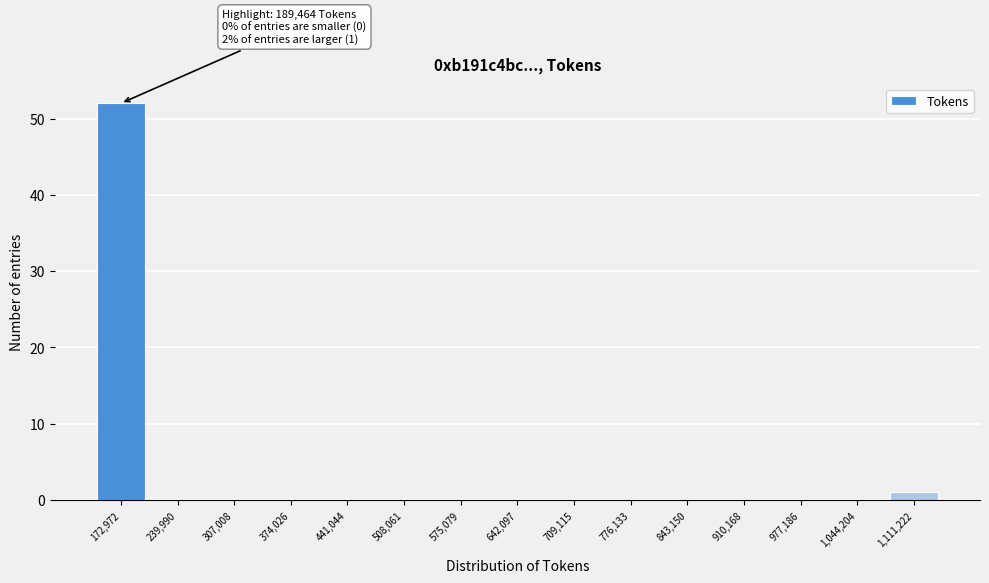

Over which range of the x-axis is the bar tallest?

140000 to 210000